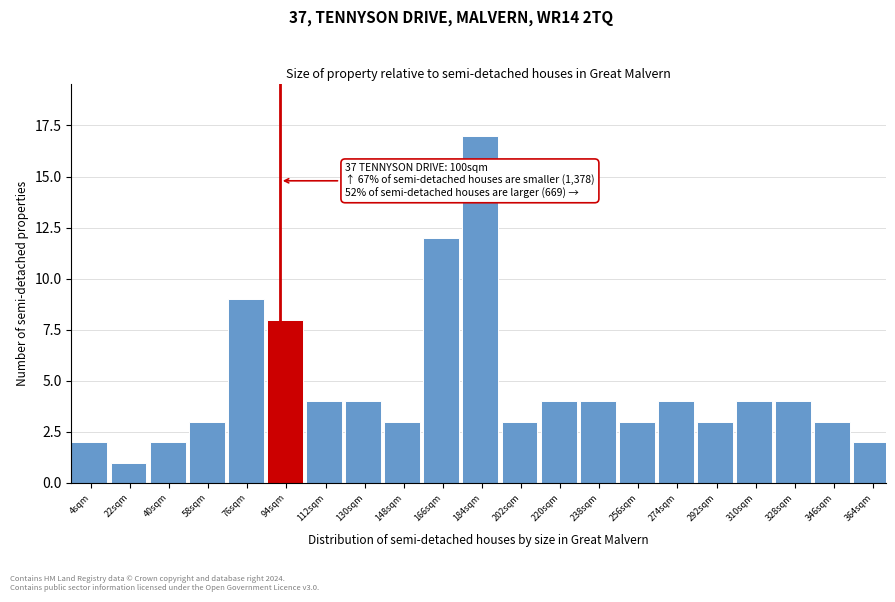

Reading right to left, extract all data points from this chart.

2	3	4	4	3	4	3	4	4	3	17	12	3	4	4	8	9	3	2	1	2